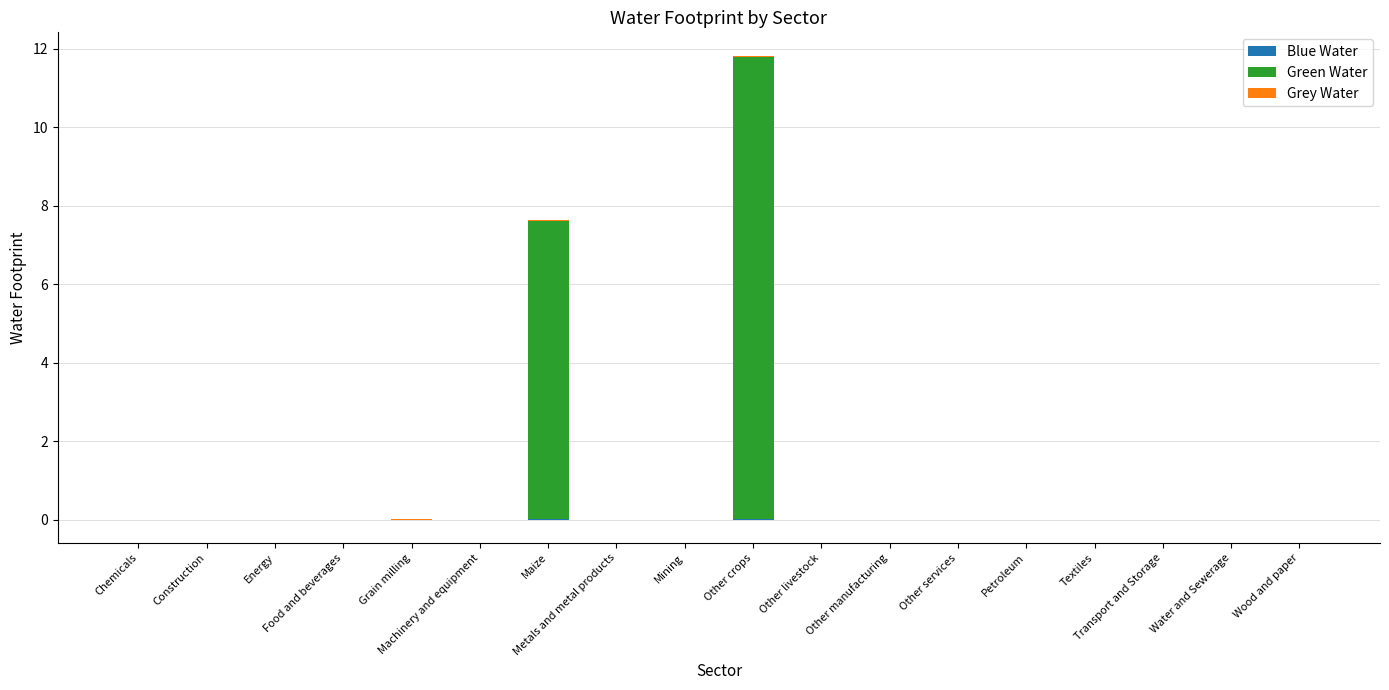

Is the value of Blue Water at Machinery and equipment greater than the value of Grey Water at Chemicals?

No